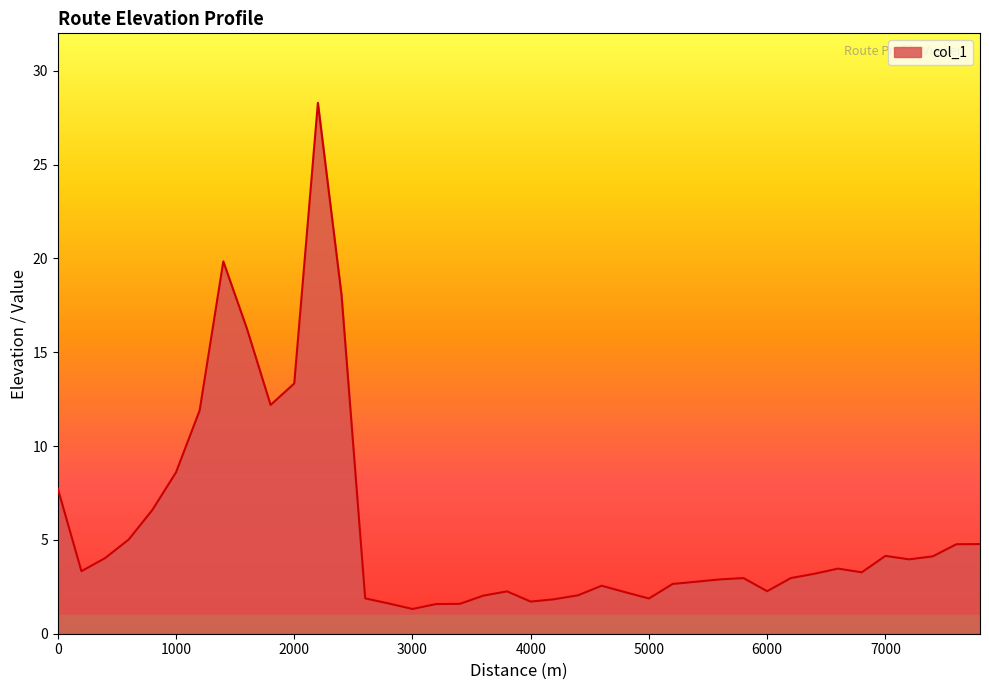

What is the maximum value shown in the chart?

28.3